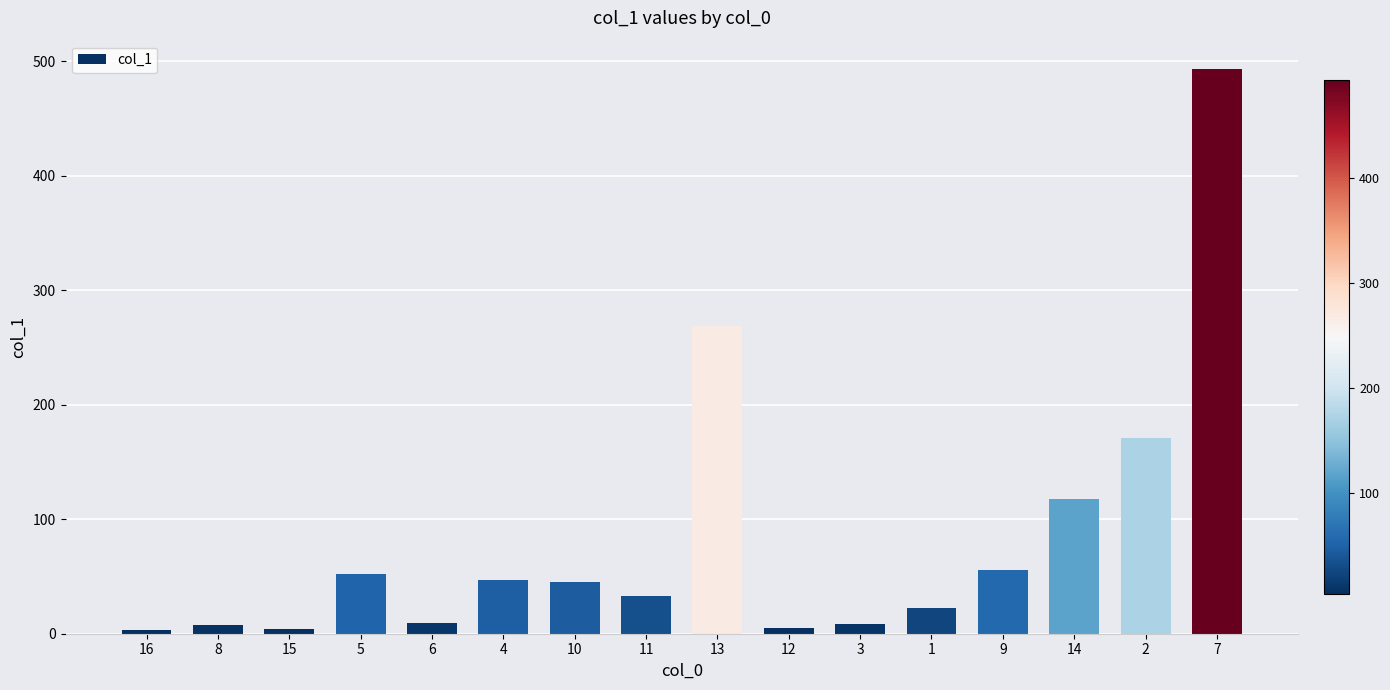

What is the difference between the values at 14 and 9?

61.9